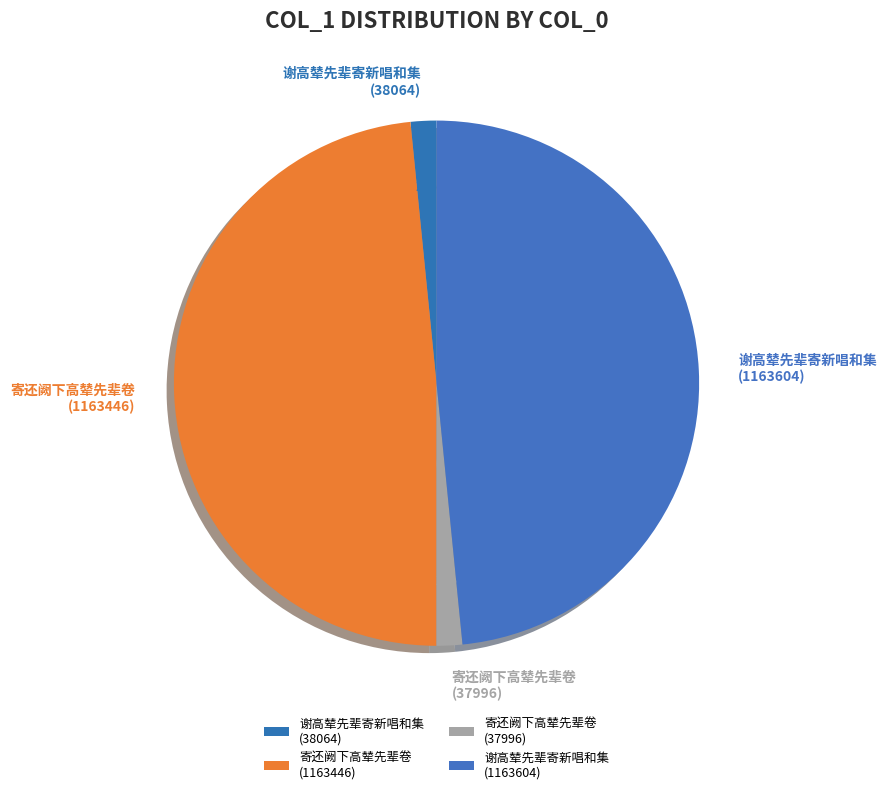

What is the ratio of the value at 寄还阙下高辇先辈卷 (37996) to the value at 谢高辇先辈寄新唱和集 (38064)?

1.0